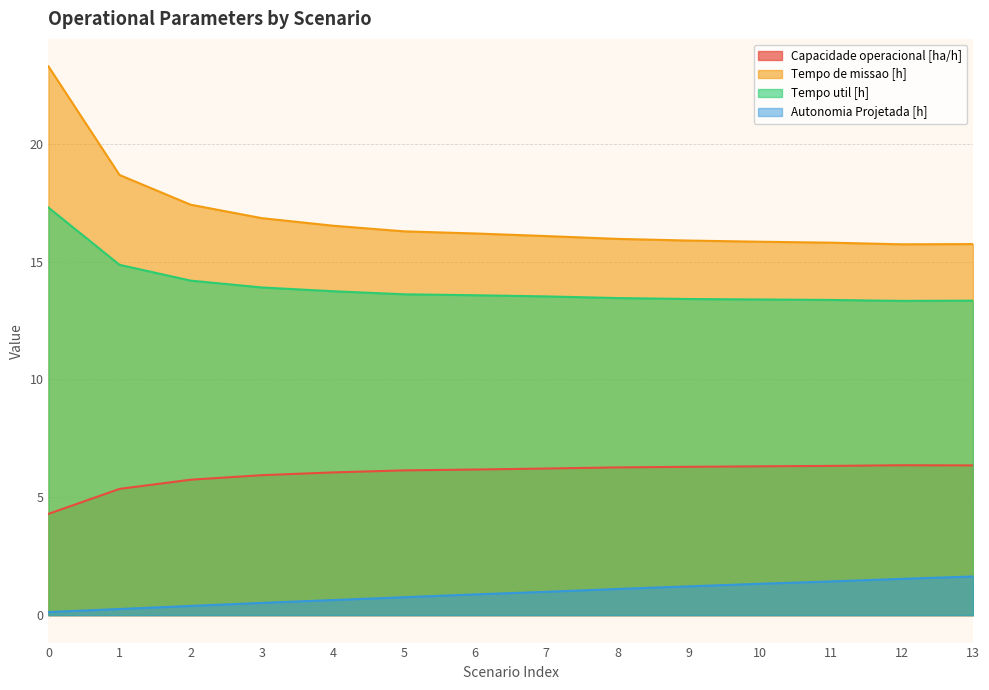

Which series has the widest spread of values?

Tempo de missao [h]